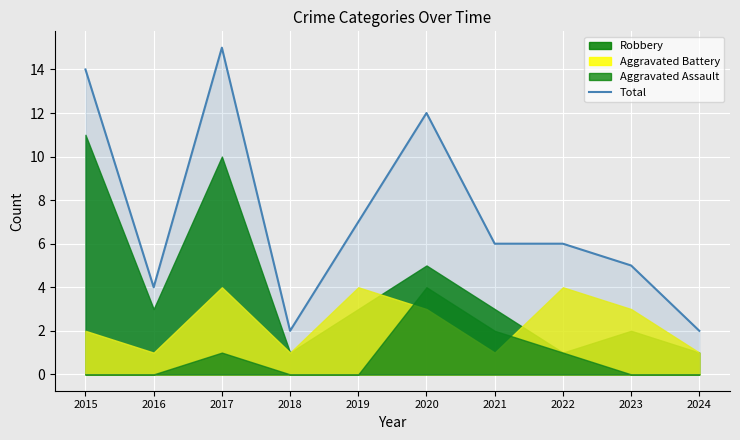

Where does the data first go above 6?

2015